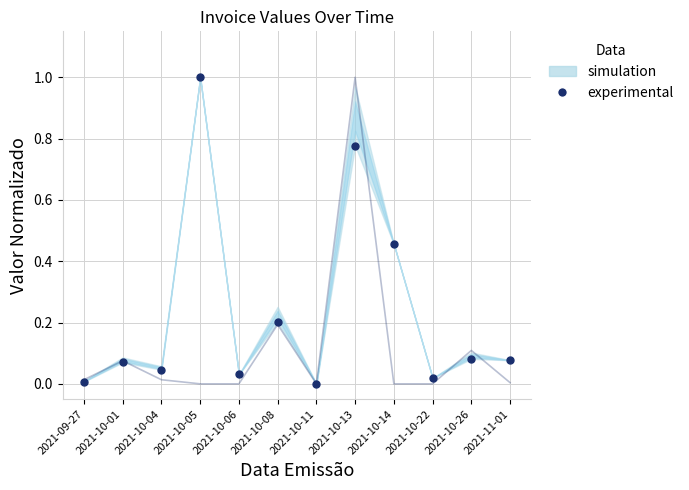

After their last crossing, which series has the higher values: Liquido (normalized) or INSS Retido 11% (normalized)?

Liquido (normalized)